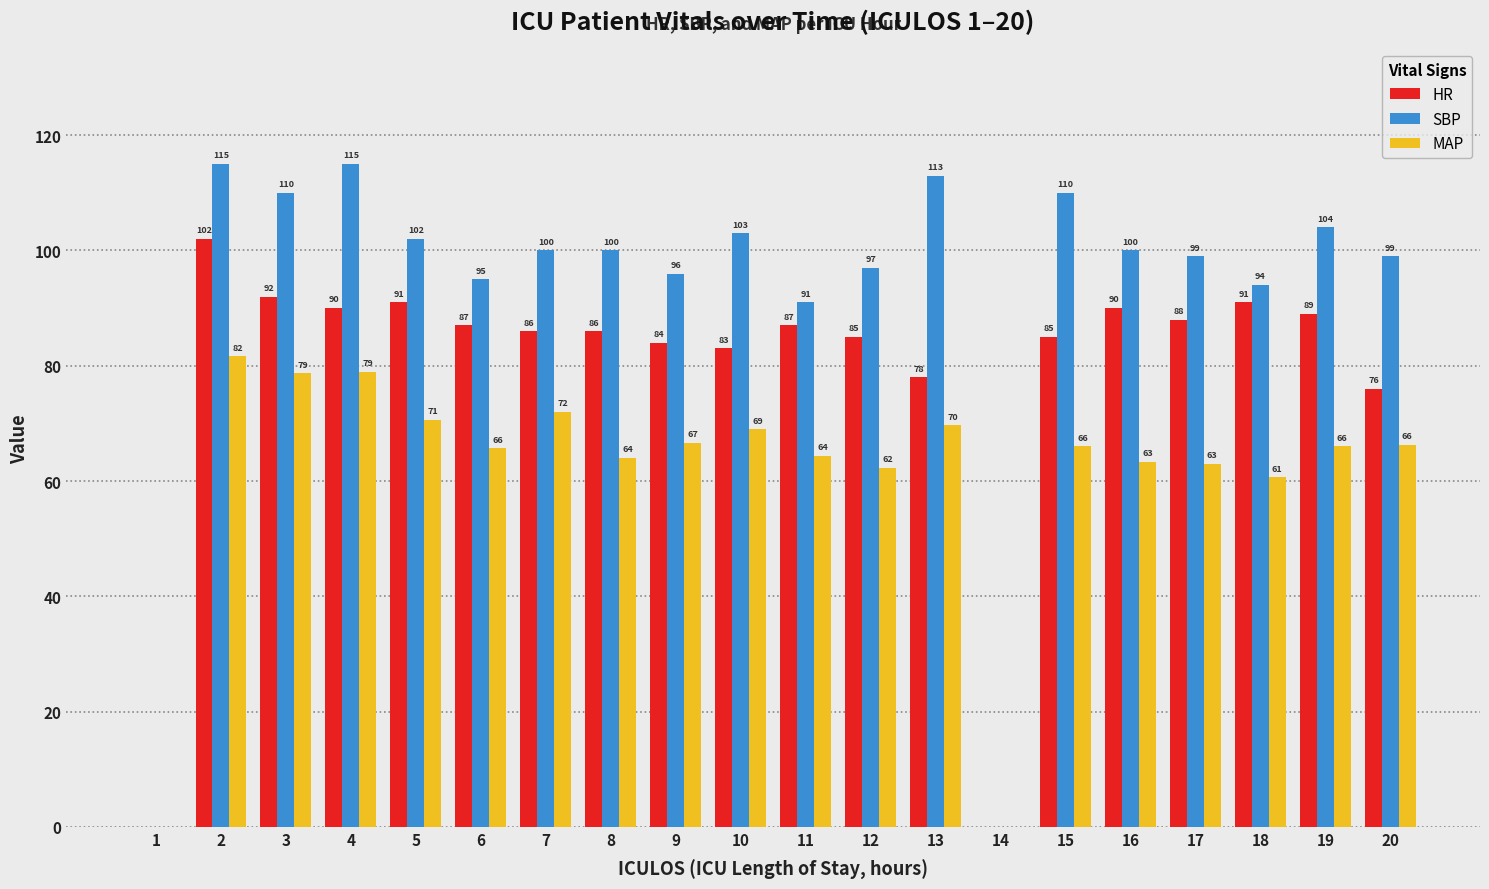

What is the greatest value displayed?

115.0